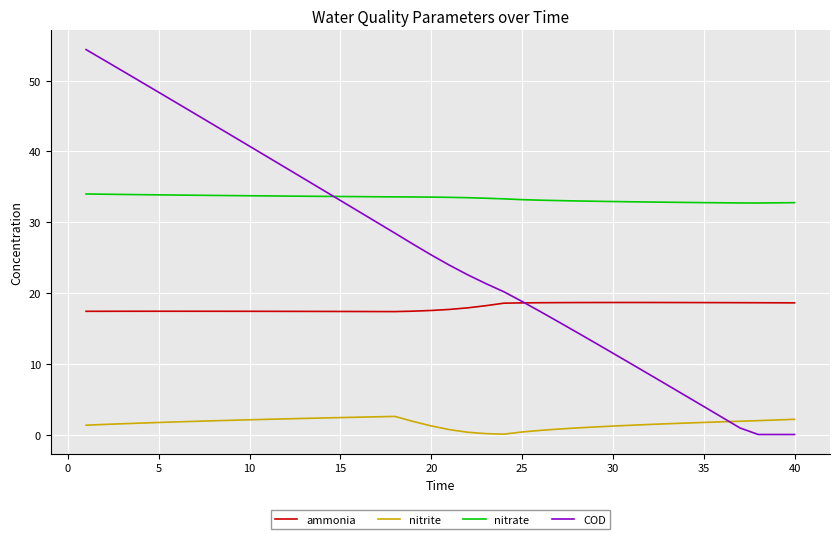

Which series has the widest spread of values?

COD